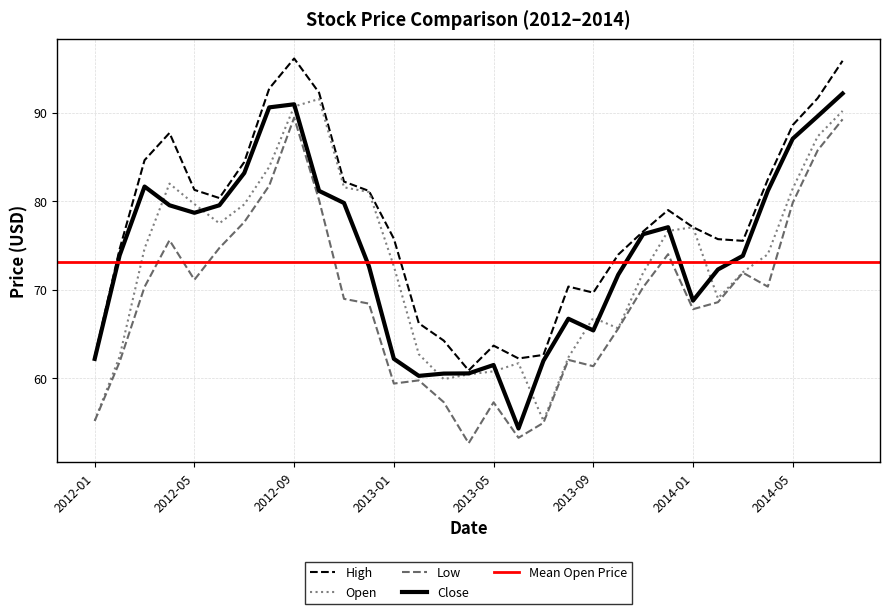

What is the lowest value of the Low series?

52.6